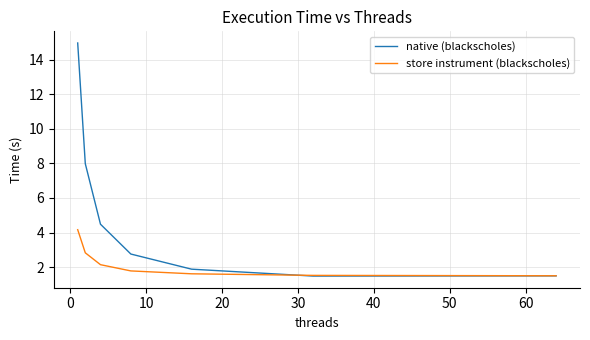

What is the maximum value shown in the chart?

15.0